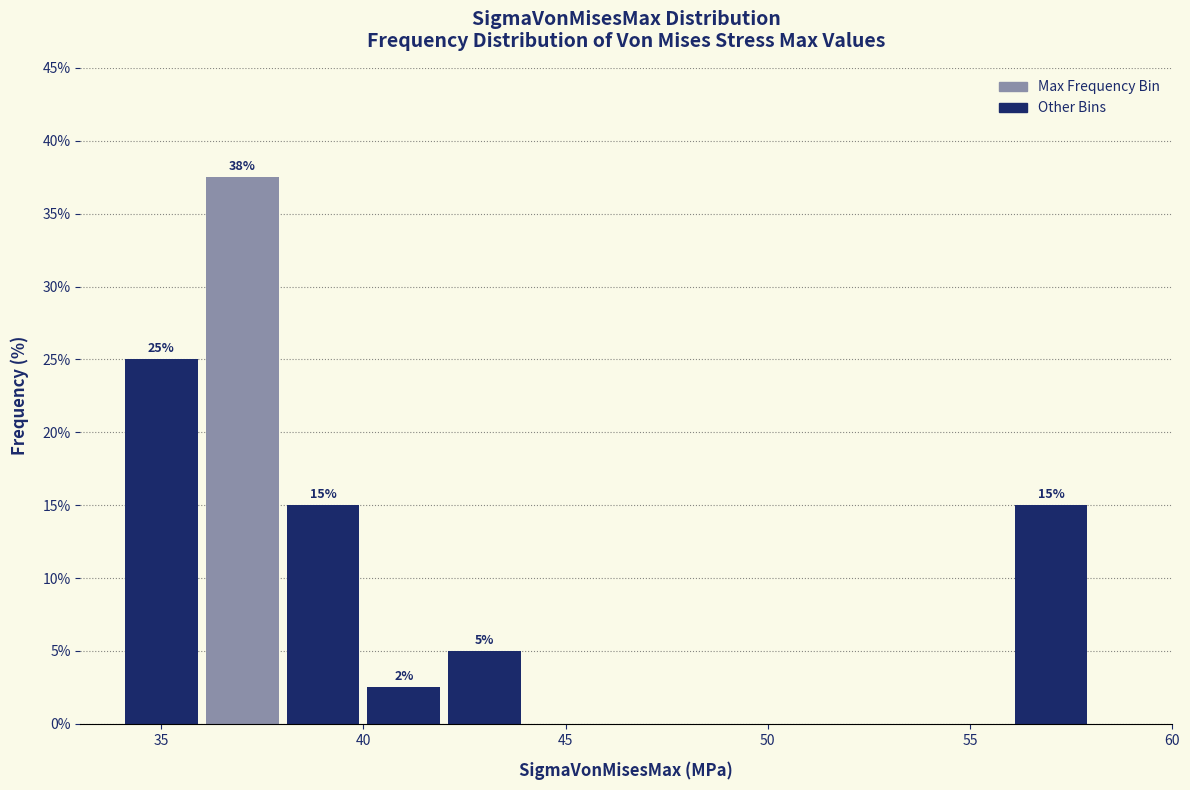

Over which range of the x-axis is the bar tallest?

36 to 38